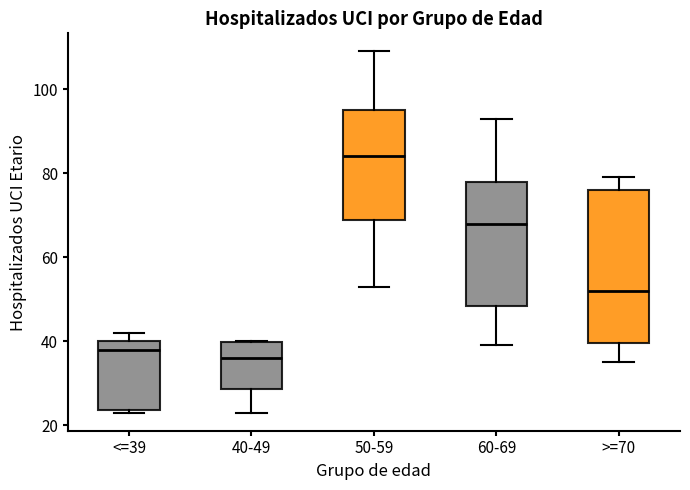

Which box's median line is the highest?

50-59